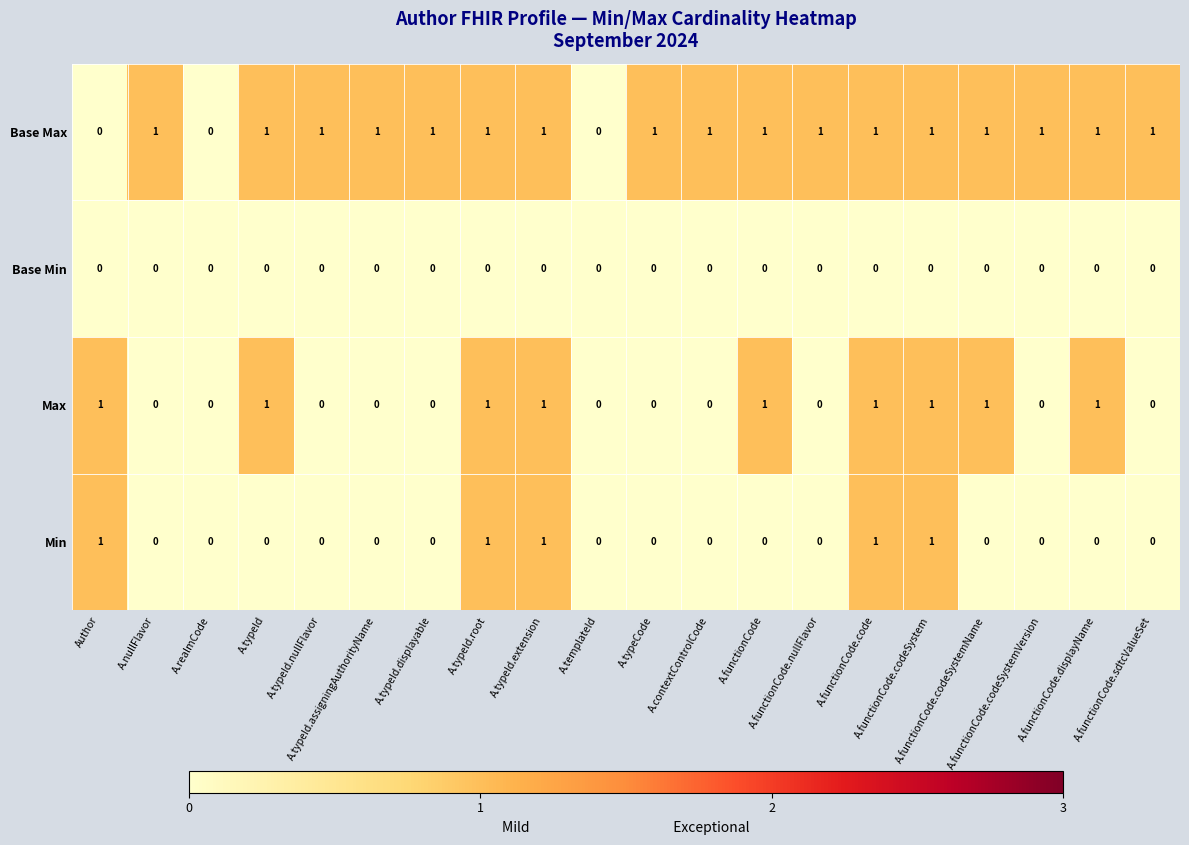

What is the spread (max minus min) of values at A.typeId?

1